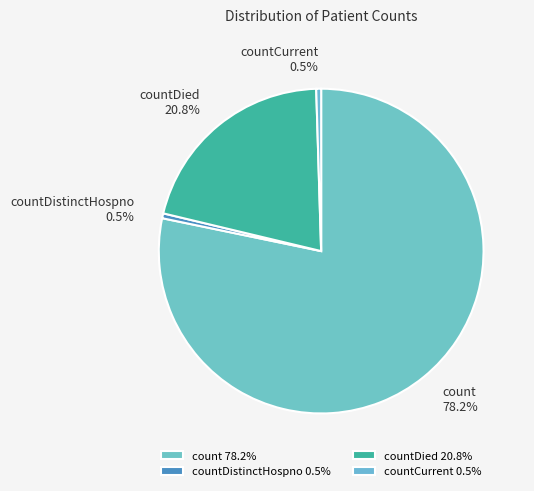

How many segments does this pie chart have?

4